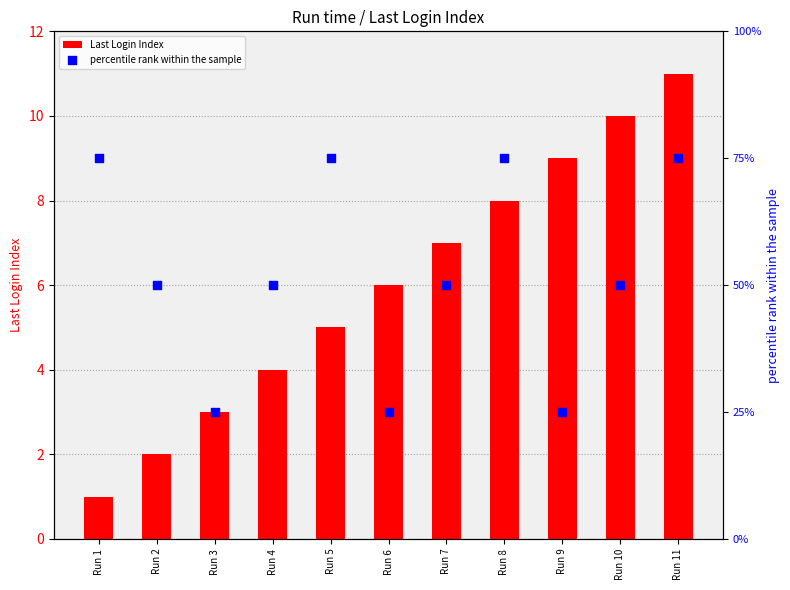

Which series has the largest total across all categories?

percentile rank within the sample